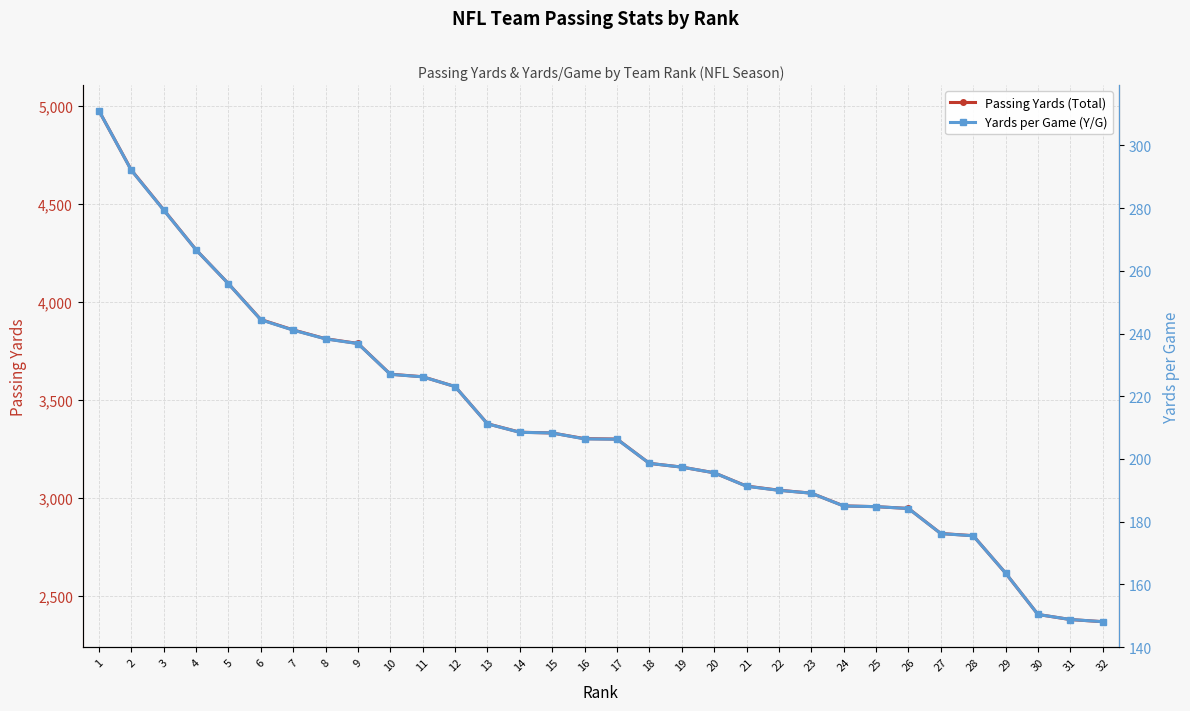

Is this an area chart (filled region under the line)?

No